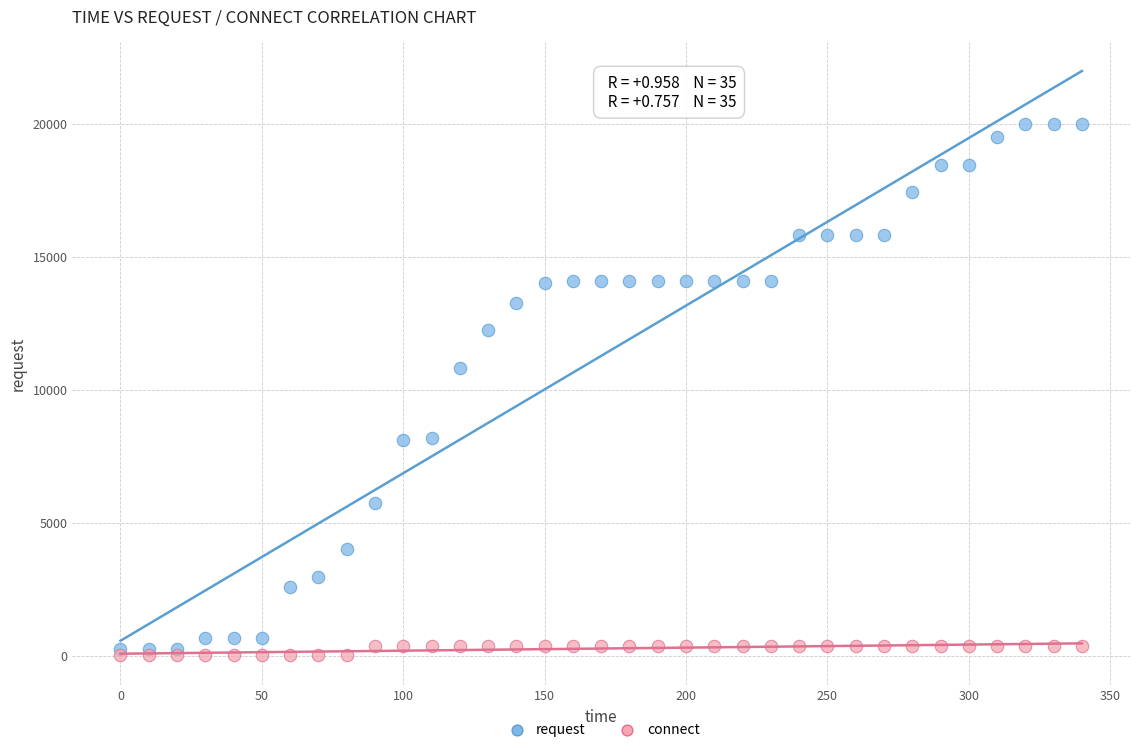

Across all series, what Y value is closest to 9994?

10829.3